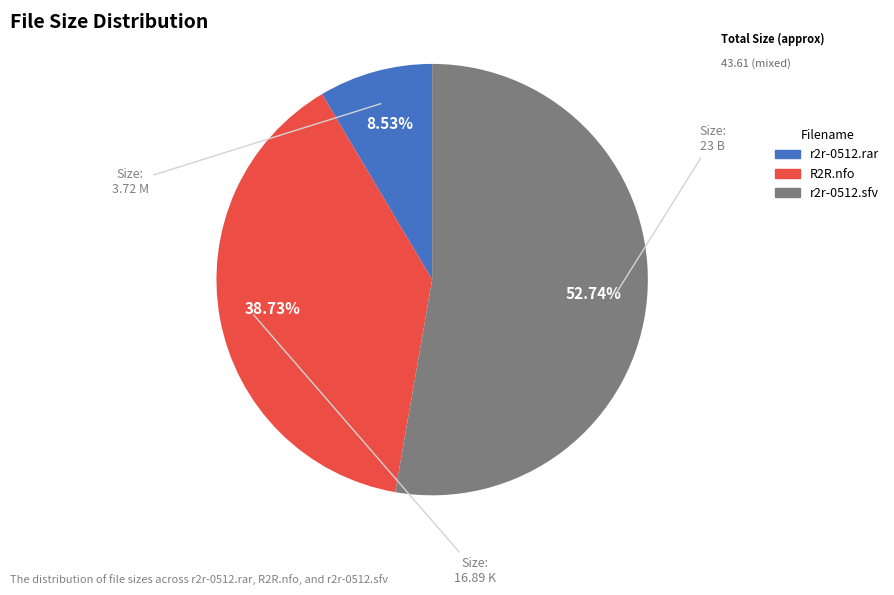

Which category has the biggest portion of the pie?

r2r-0512.sfv